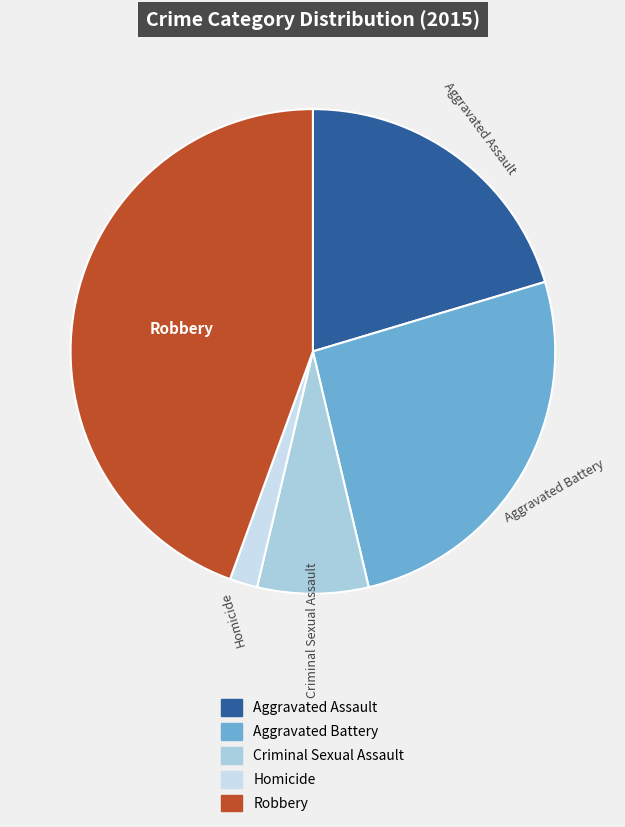

True or false: Aggravated Assault accounts for 20% of the total.

True